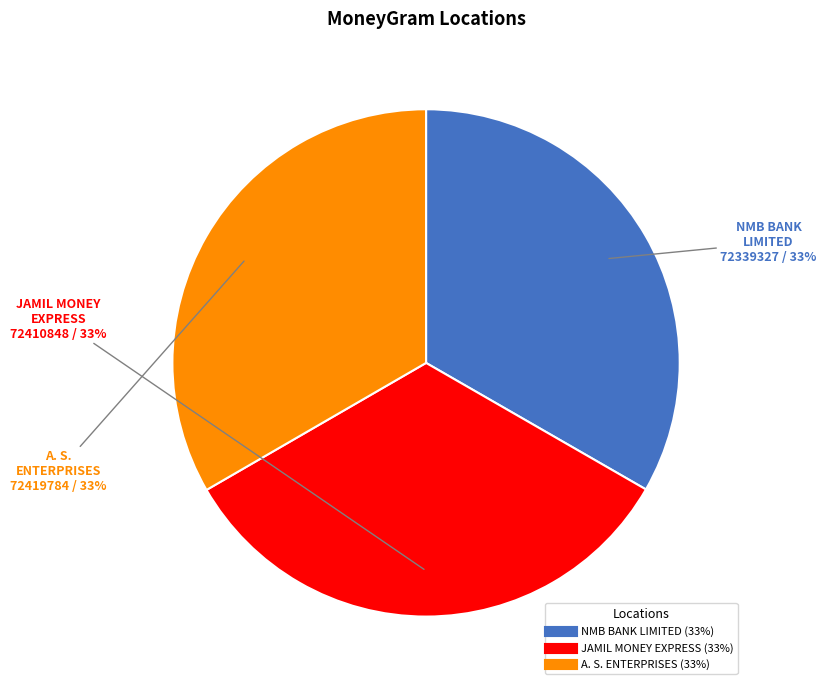

Does any single category account for the majority?

No